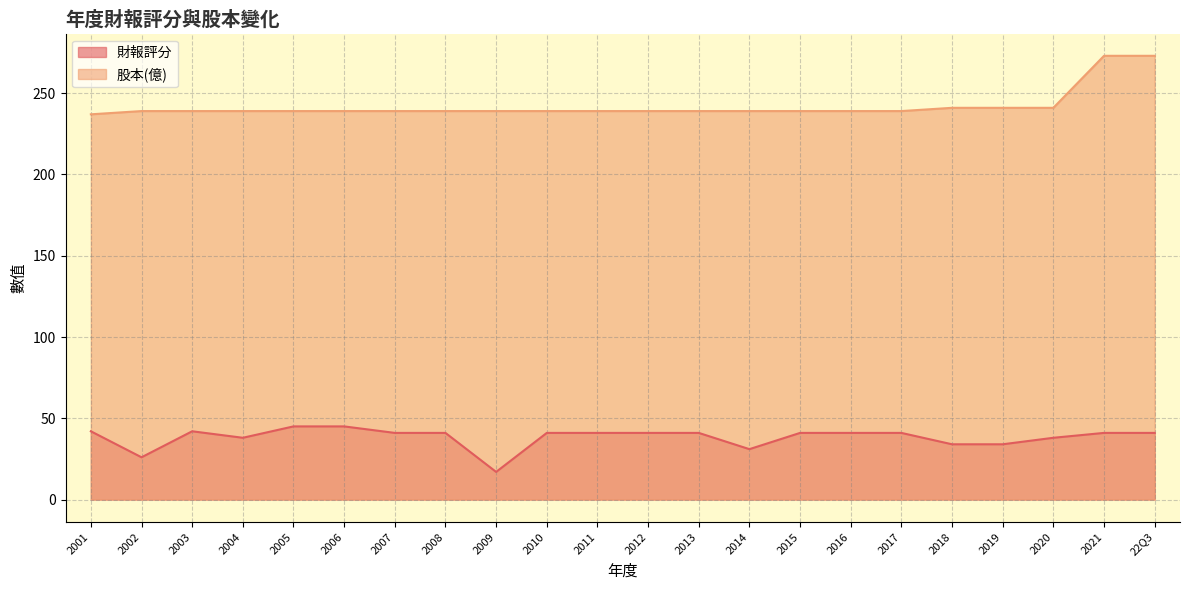

At which label is 財報評分 closest to 31?

2014